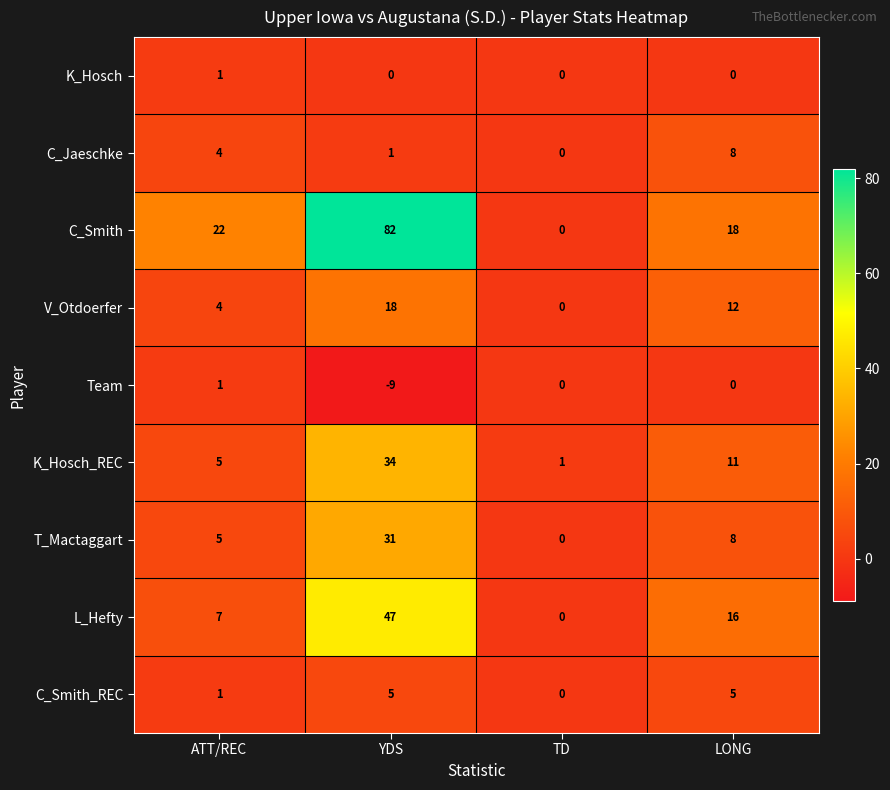

How many distinct data groups are displayed?

9